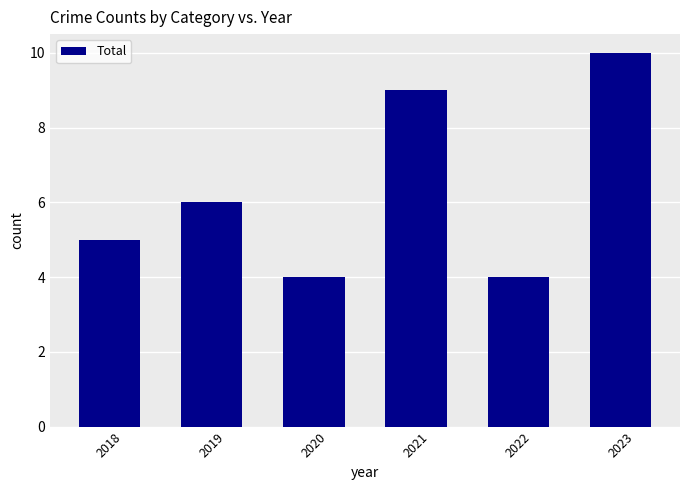

Which has a higher value, 2019 or 2020?

2019